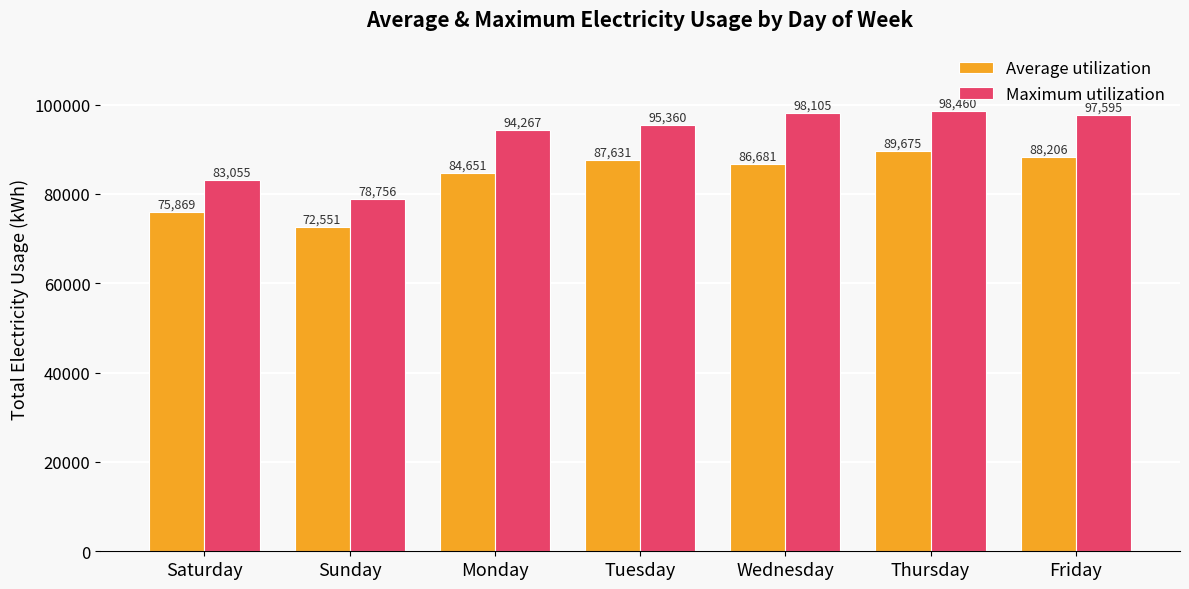

At how many categories does at least one series exceed 97651?

2